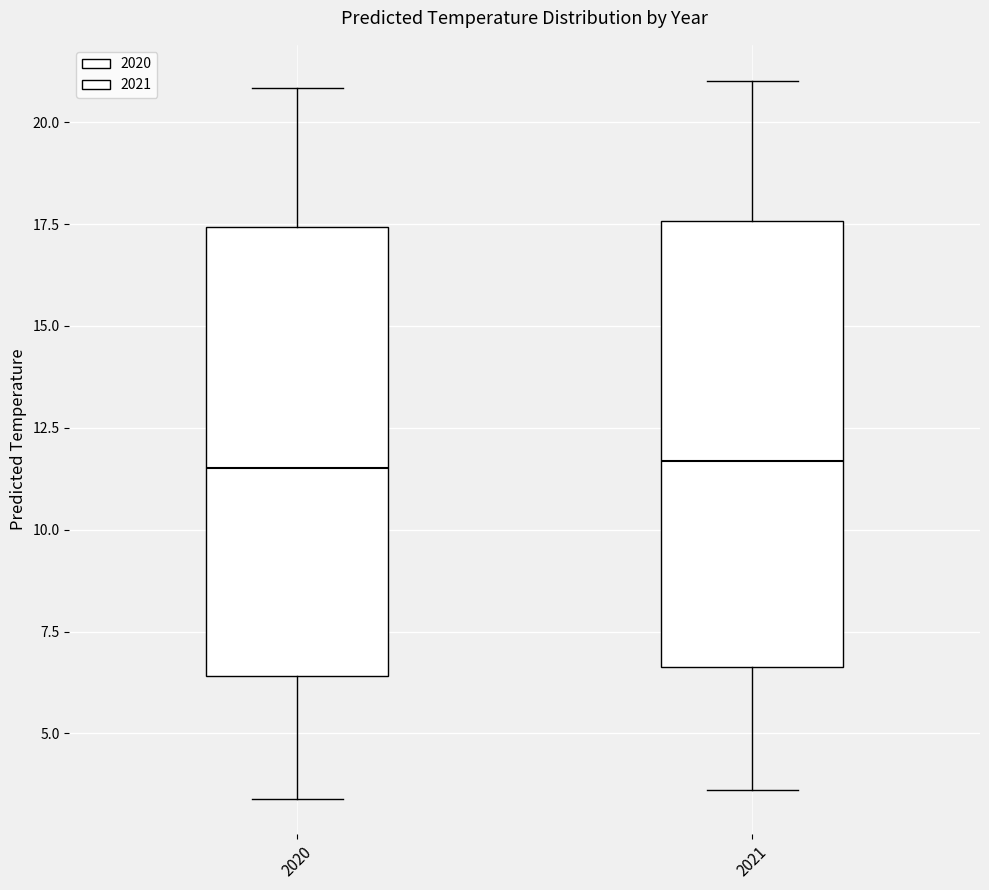

Where does the lower whisker of the box at x = 2021 end on the y-axis? The values are not printed on the chart, so give them approximately, as read against the axis.

3.5